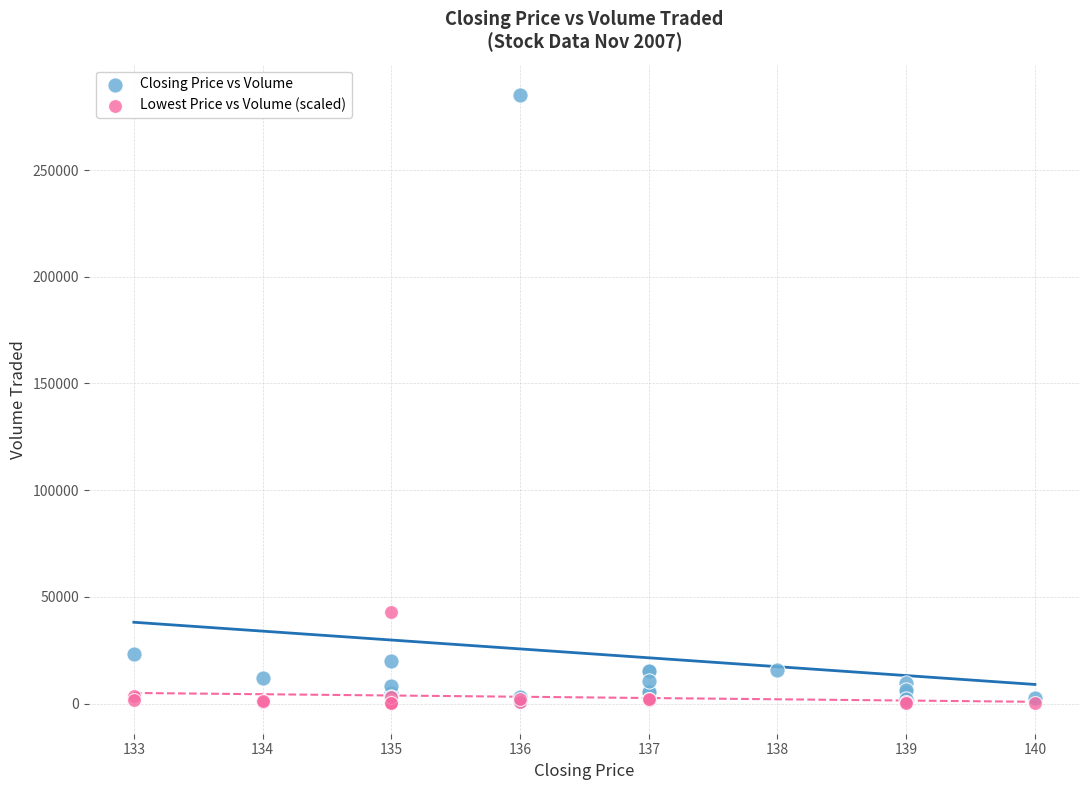

Which series contains the highest Y value?

Closing Price vs Volume